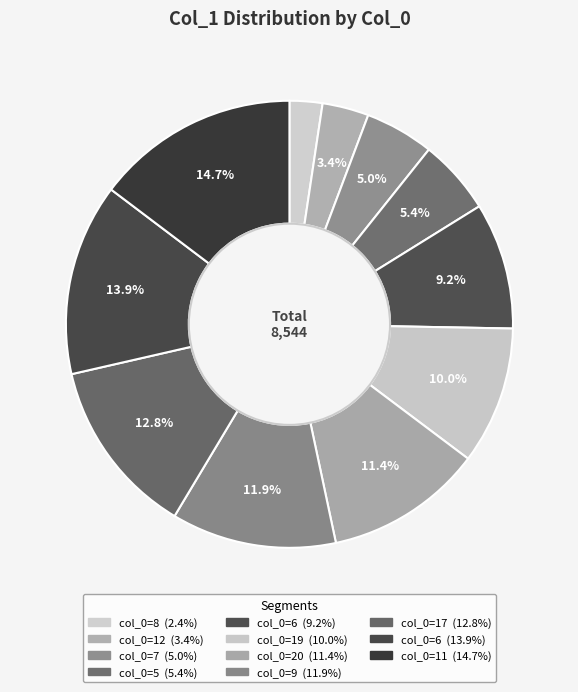

Rank the categories by value from highest to lowest.

11, 6, 17, 9, 20, 19, 6, 5, 7, 12, 8